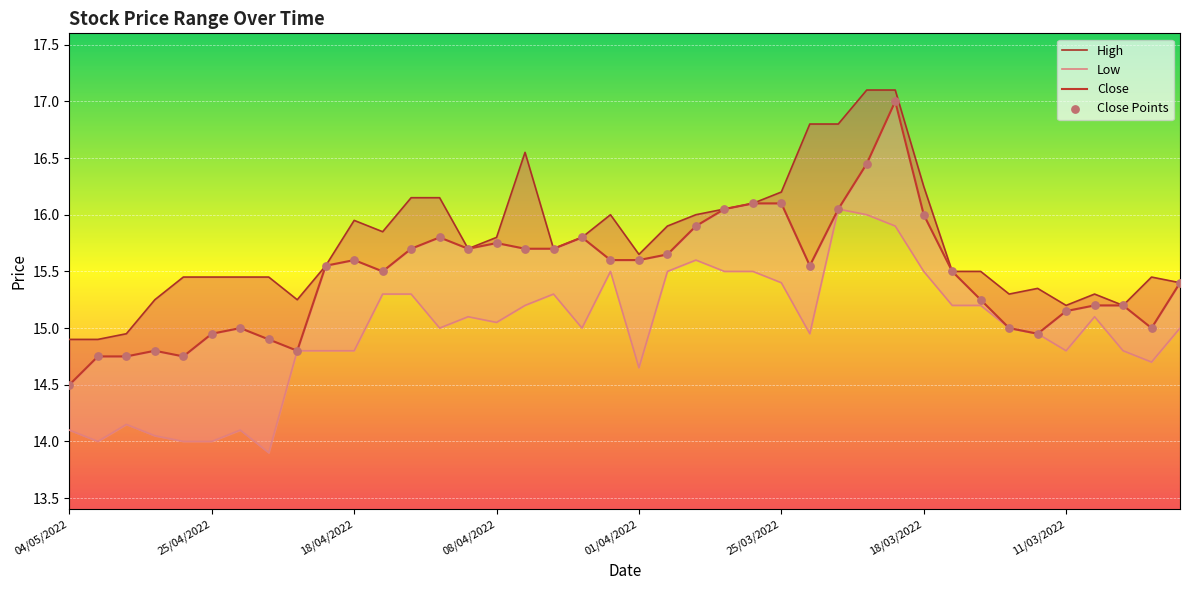

At which category is the sum across all series the highest?

29